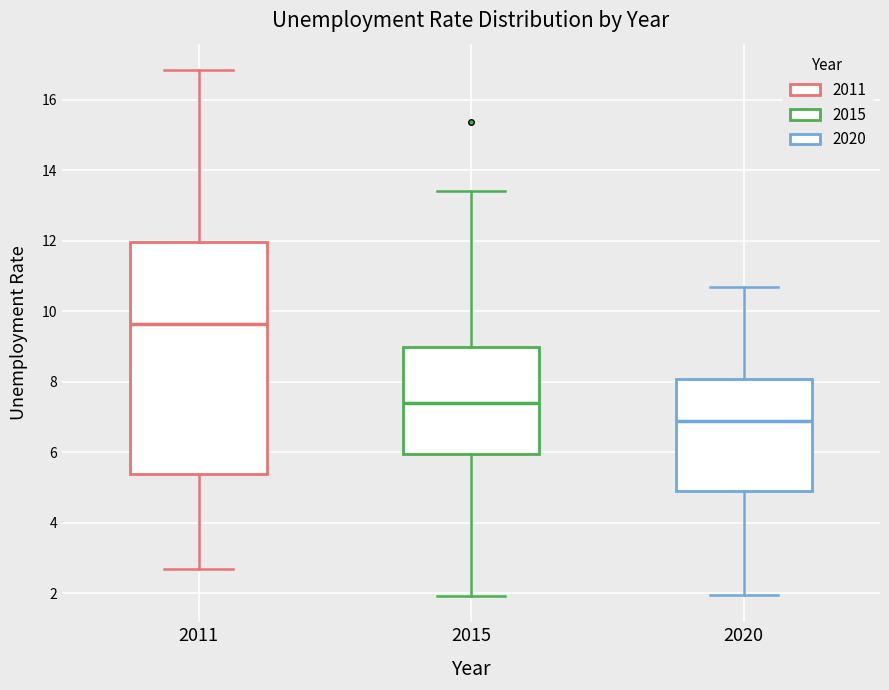

Which box has the lowest median line?

2020